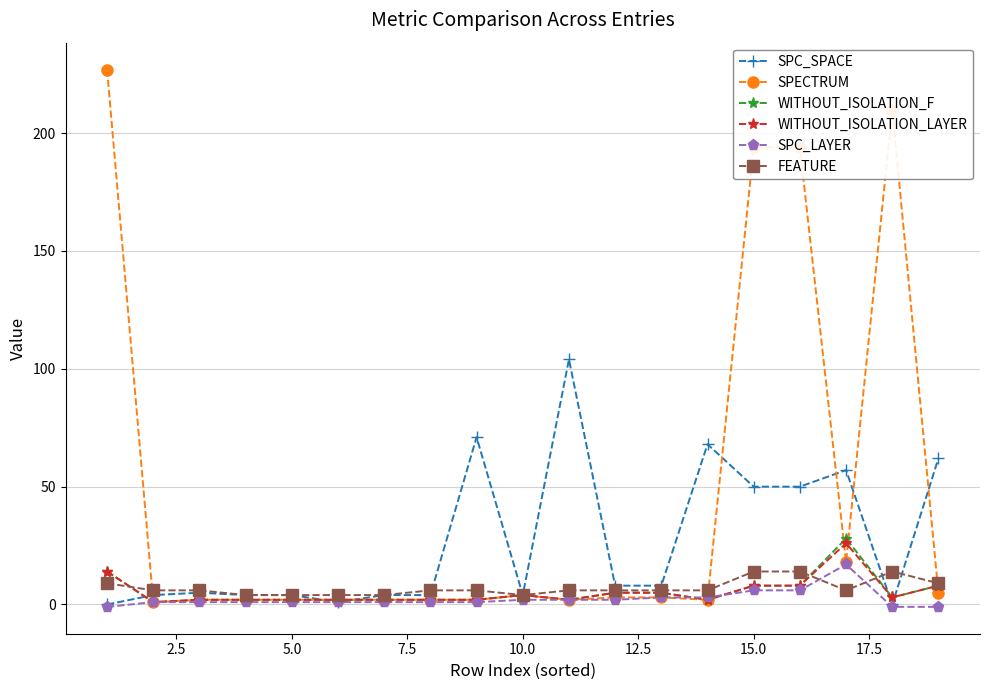

Does the chart display data point markers on the line(s)?

Yes